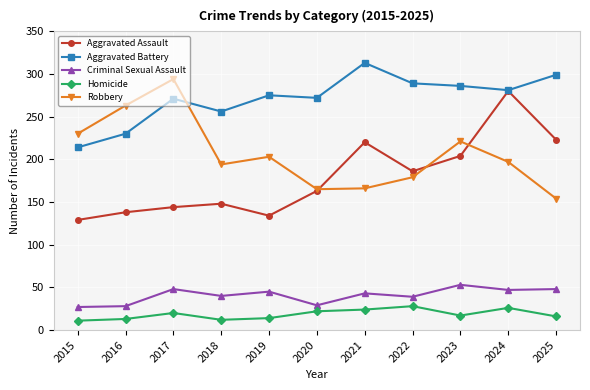

Does the chart display data point markers on the line(s)?

Yes